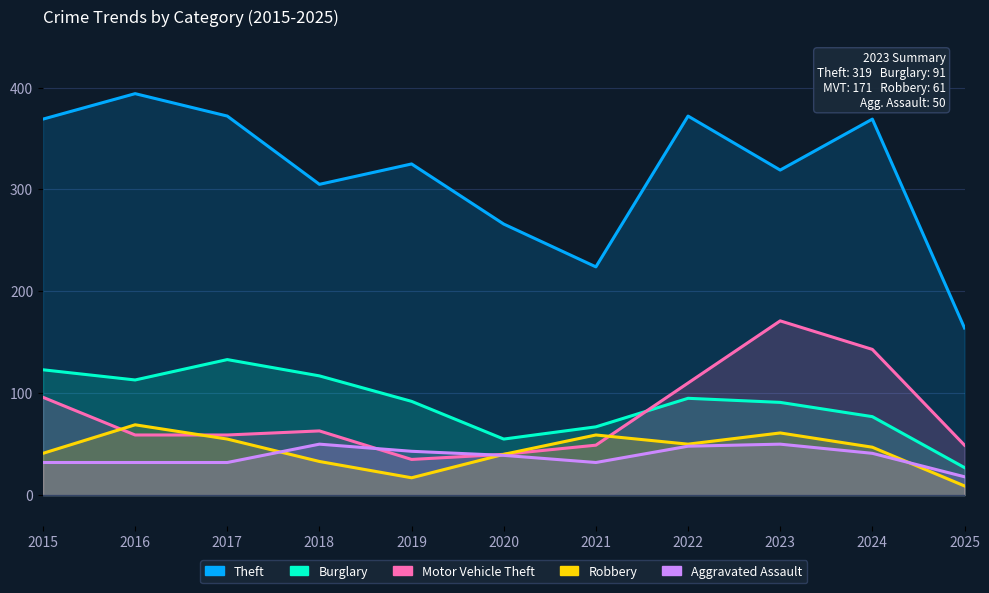

How many data points does each series have?

11